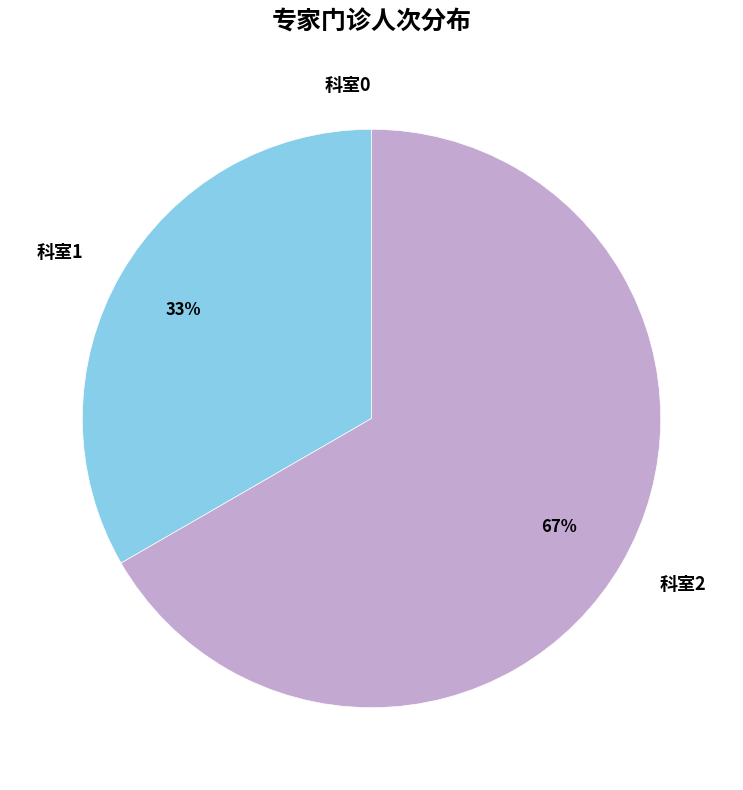

Is 科室2 the majority of the pie?

Yes